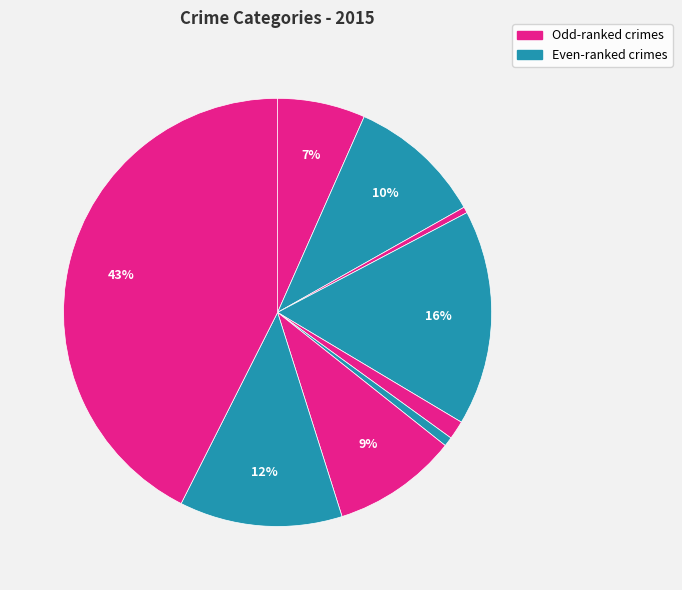

How many segments does this pie chart have?

9